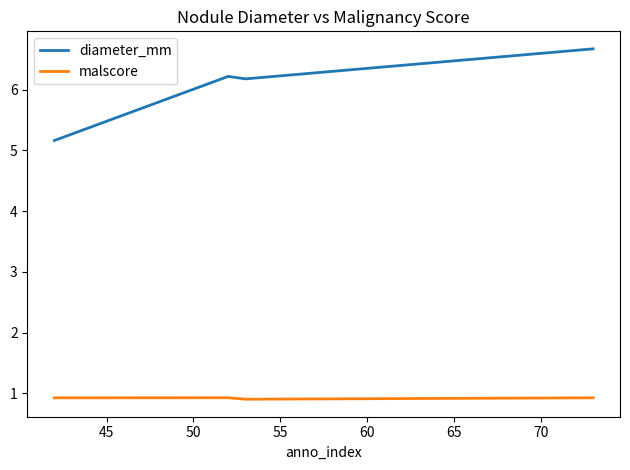

Which series has the widest spread of values?

diameter_mm